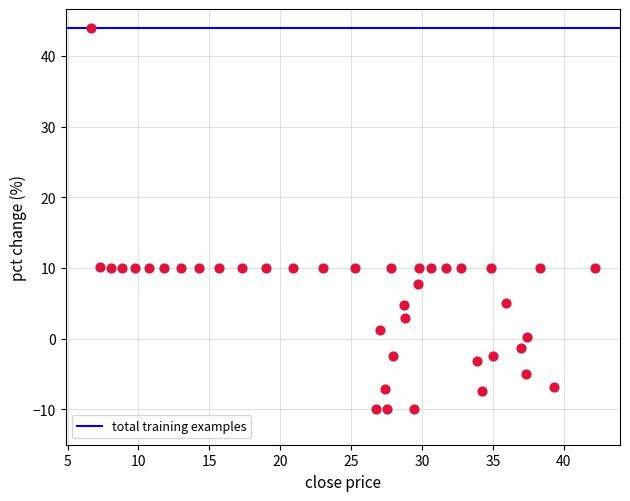

What is the range of X values (max minus min)?

35.5